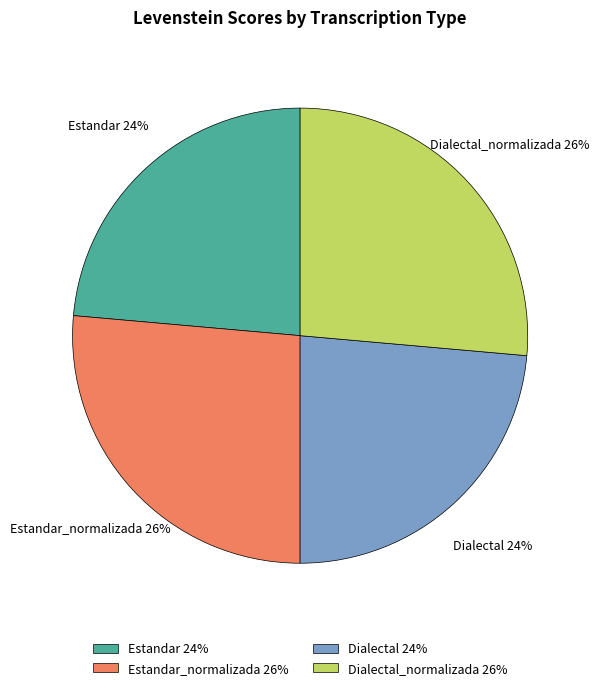

Is there any slice that represents more than half of the pie?

No